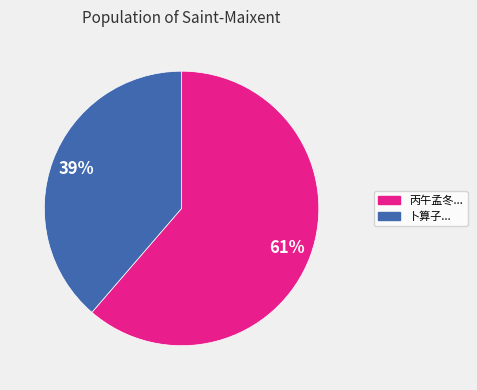

To the nearest percent, what is the average slice percentage?

50%